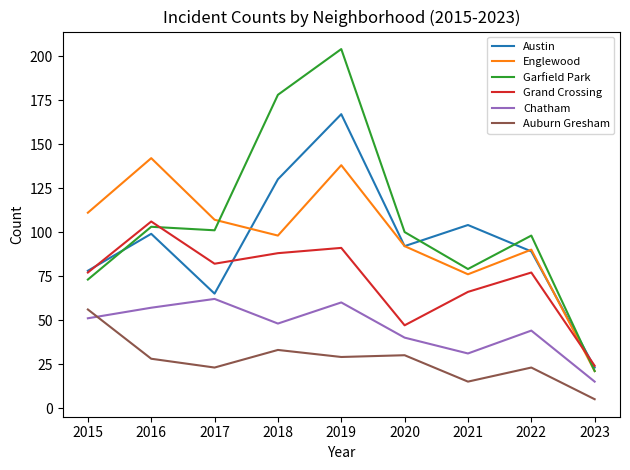

What is the approximate value of Garfield Park at 2022?

98